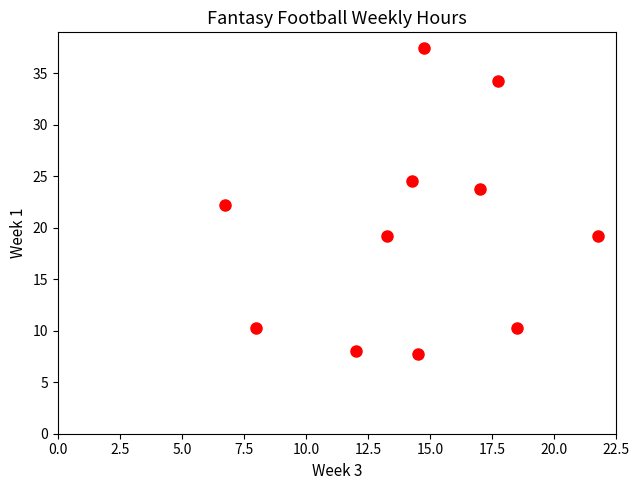

What is the range of X values (max minus min)?

15.0